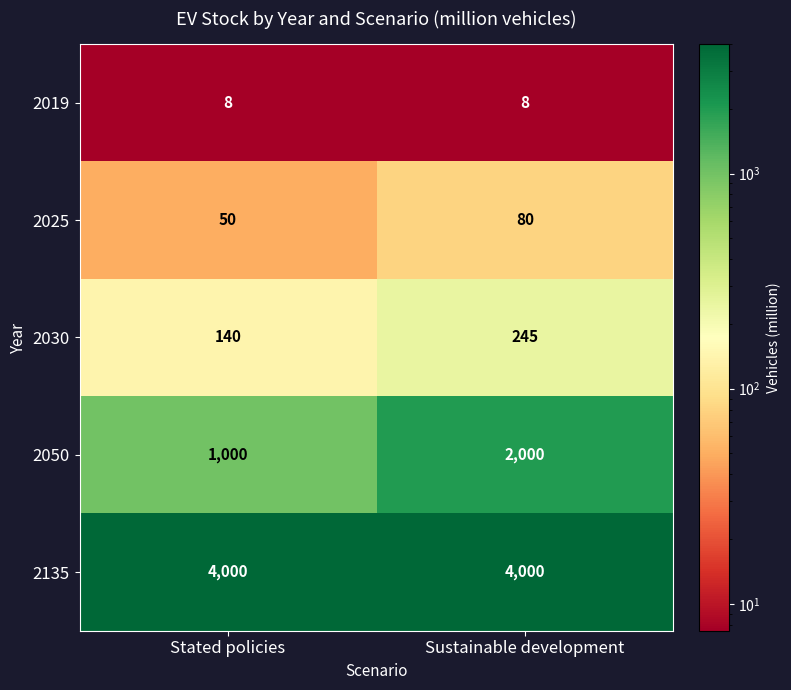

The 2025 series shows 50 at Stated policies. True or false?

True